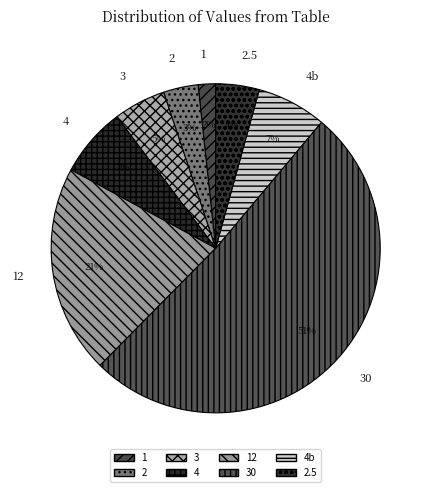

Approximately how many times larger is the value at 4 compared to 30?

0.1